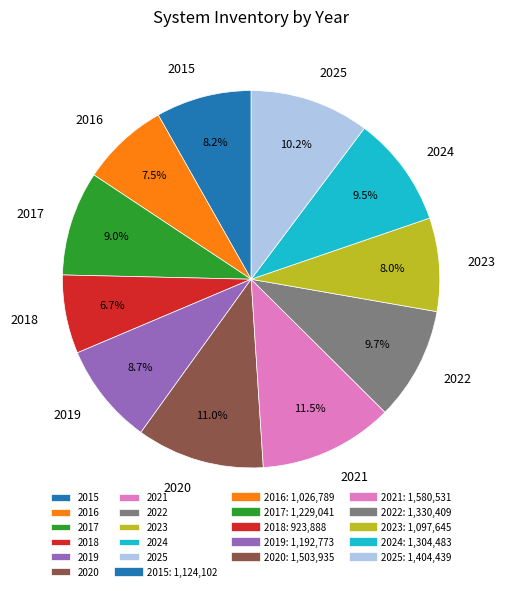

To the nearest percent, what is the combined percentage of 2022 and 2015?

18%